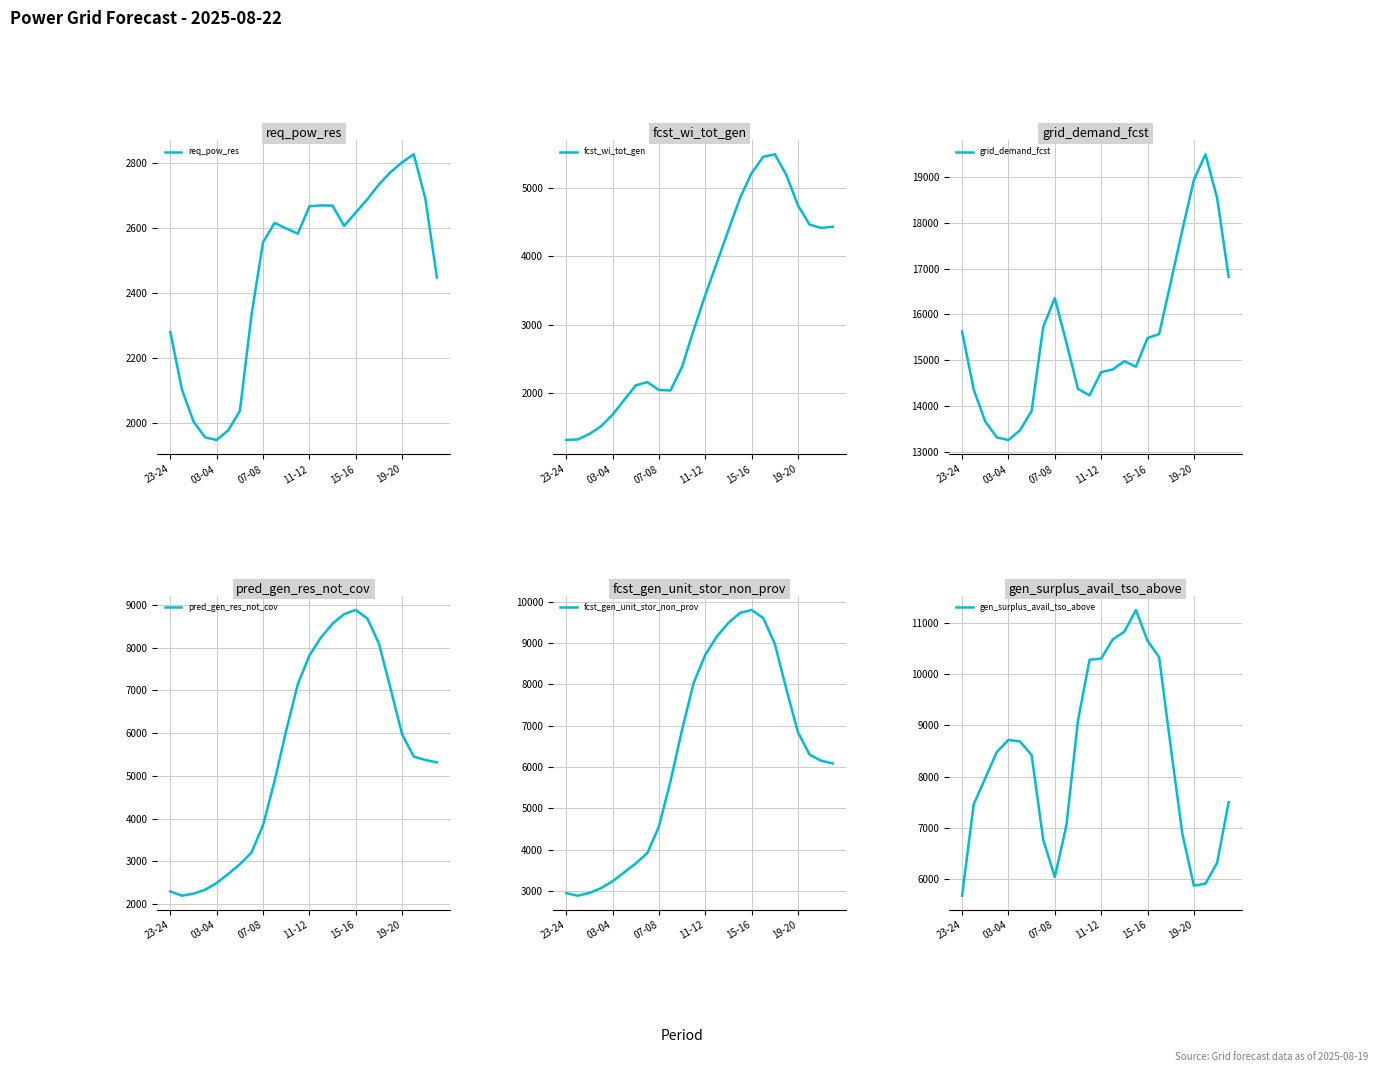

At how many categories does at least one series exceed 13103?

24